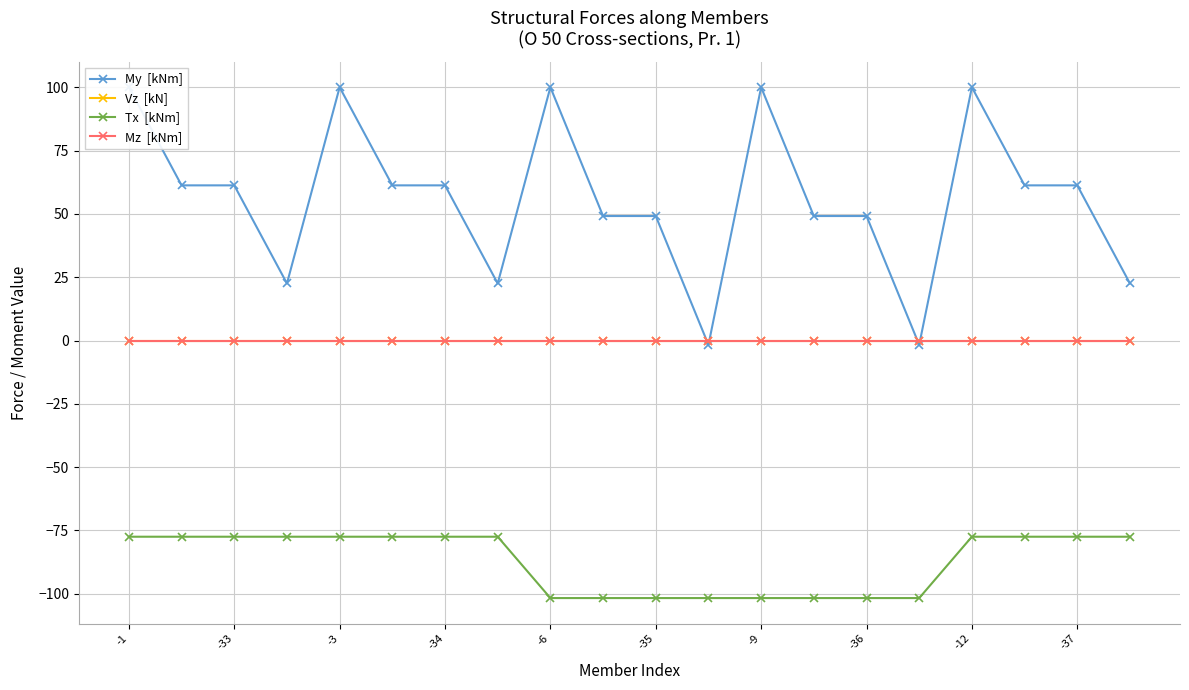

Which category has the highest value in the My  [kNm] series?

-1